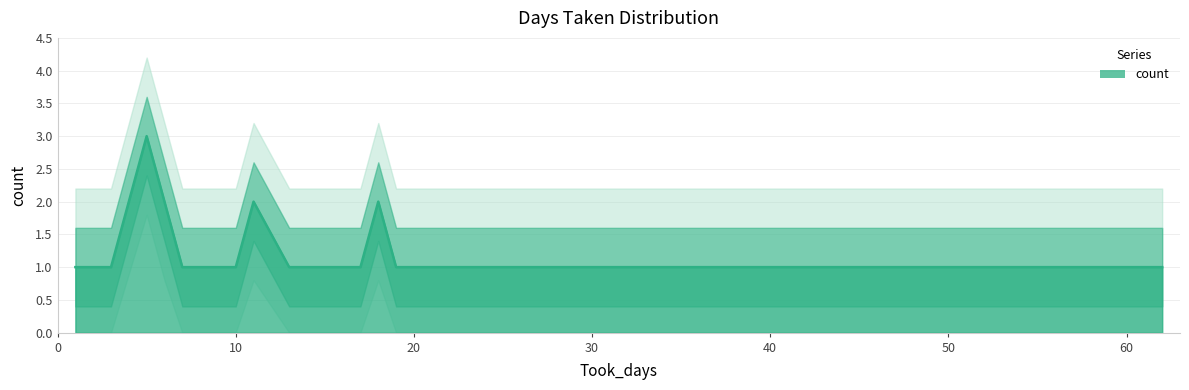

What is the minimum value shown in the chart?

1